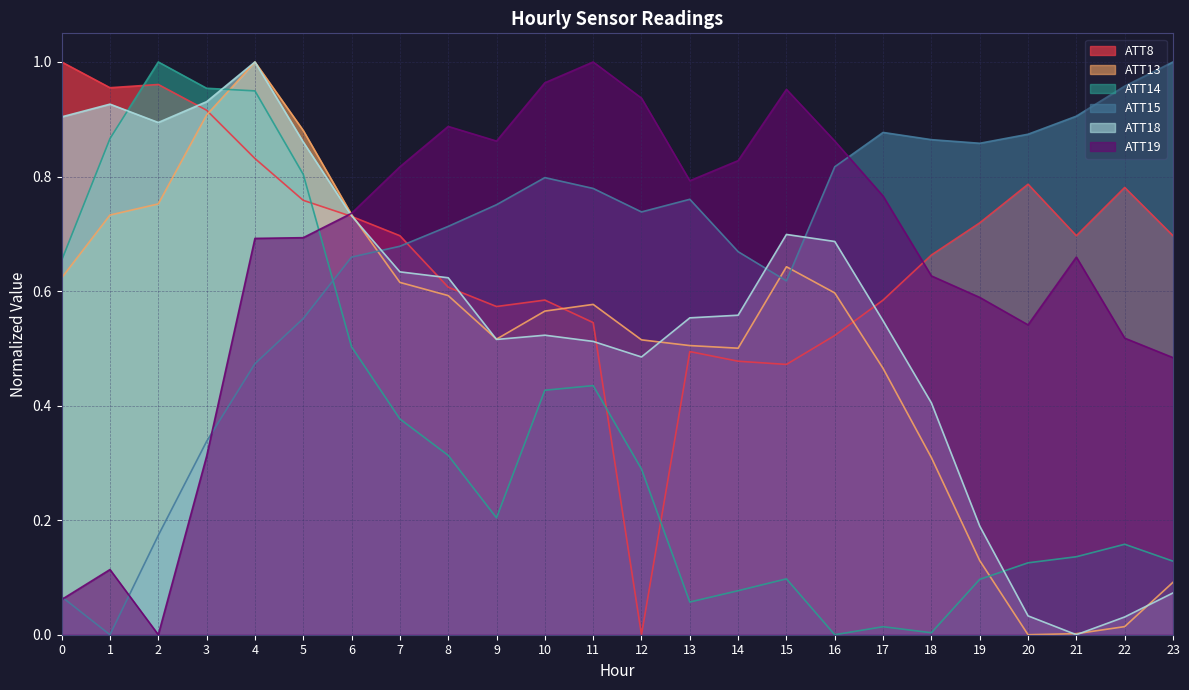

How many values in the ATT14 series exceed 0?

23